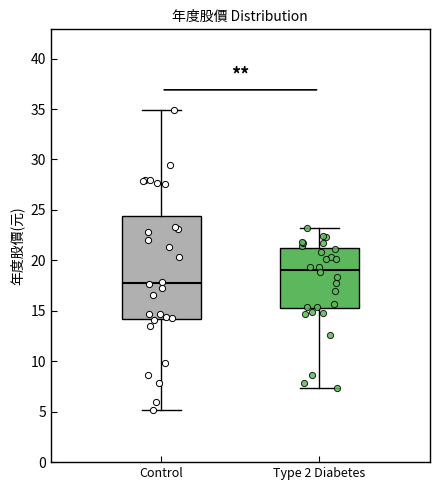

Reading left to right, read every box against the y-axis: the position of its median line, the range the box covers, and the ends of its whiskers. The values are not printed on the chart, so give them approximately, as read against the axis.

Control: median 18.0, box 14.0 to 24.5, whiskers 5.0 to 35.0
Type 2 Diabetes: median 19.0, box 15.0 to 21.0, whiskers 7.5 to 23.5